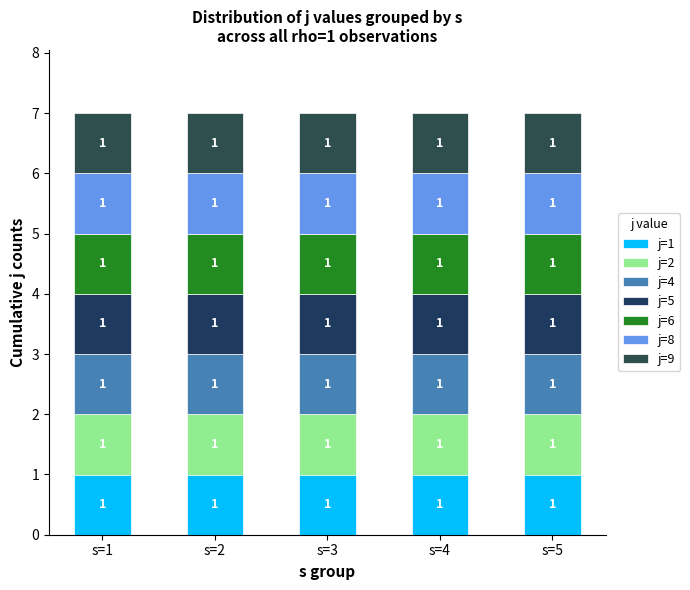

At j=8, list the series in order from smallest to largest.

s=1, s=2, s=3, s=4, s=5